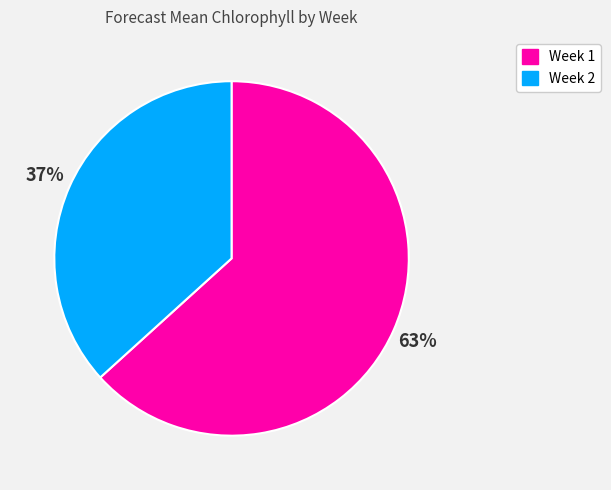

To the nearest percent, what percentage of the pie is Week 1?

63%